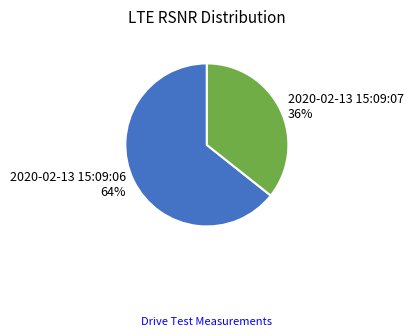

To the nearest percent, what percentage of the pie is 2020-02-13 15:09:07?

36%